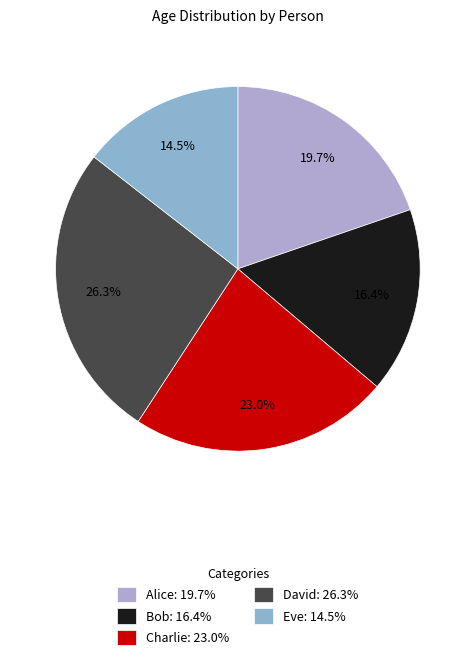

To the nearest percent, what percentage of the pie is Alice?

20%